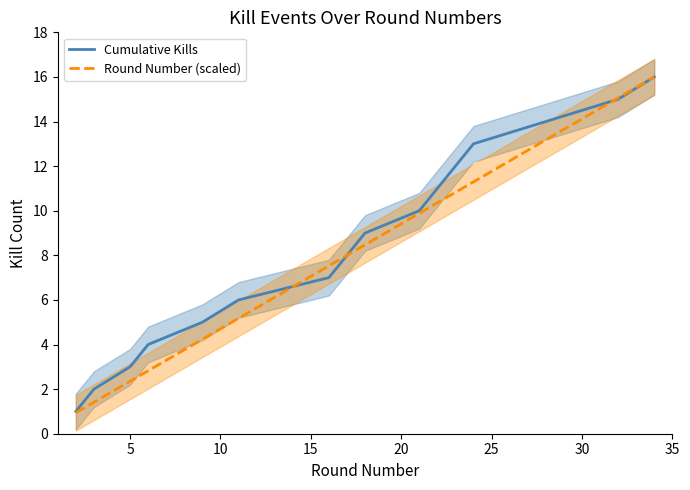

At how many categories does at least one series exceed 2?

14